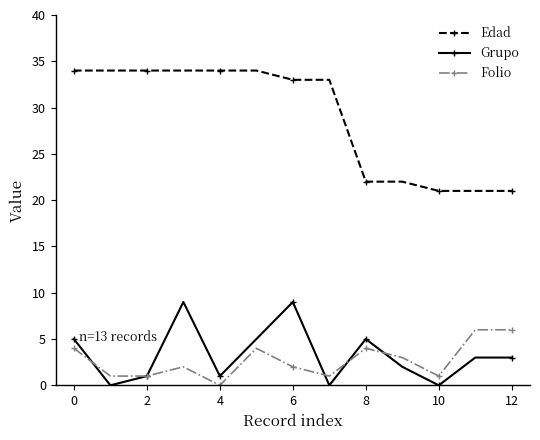

List the series in order of their peak value, highest first.

Edad, Grupo, Folio